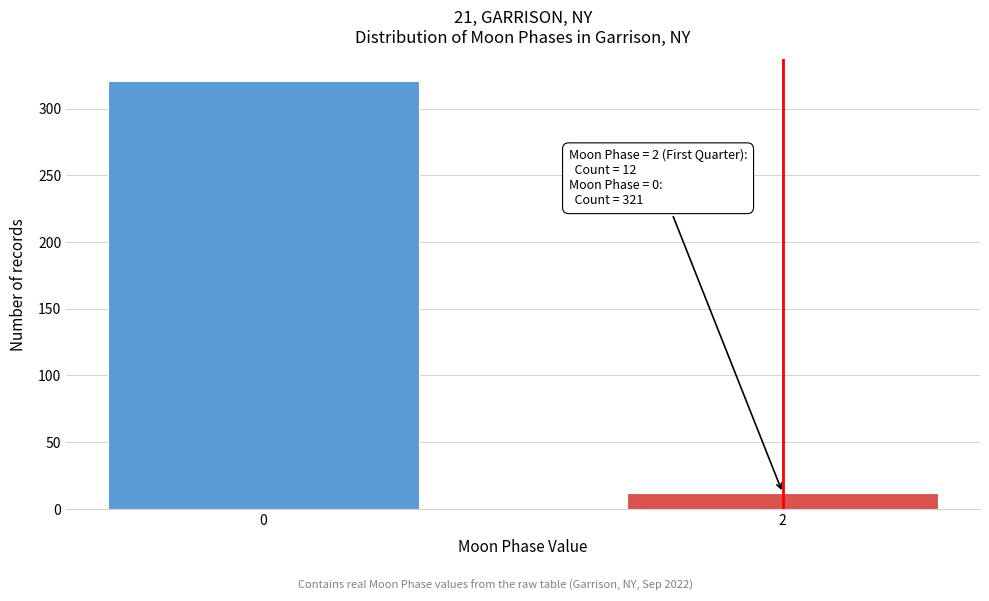

Reading left to right, list all the values displayed in this chart.

0=321	2=12